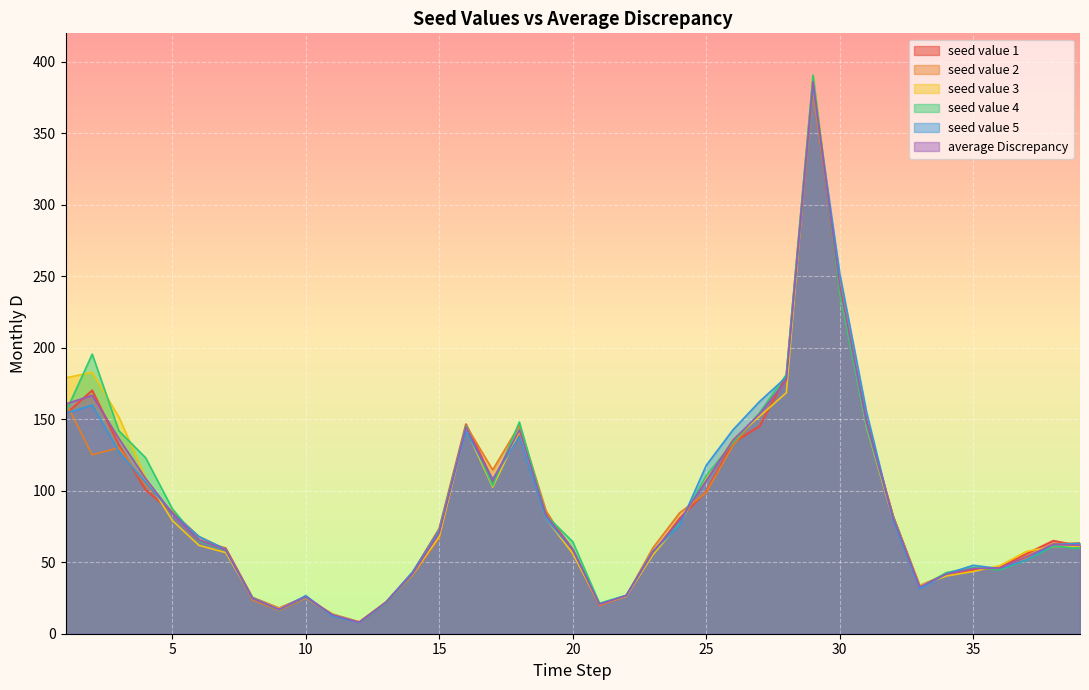

How many lines are shown in the chart?

6